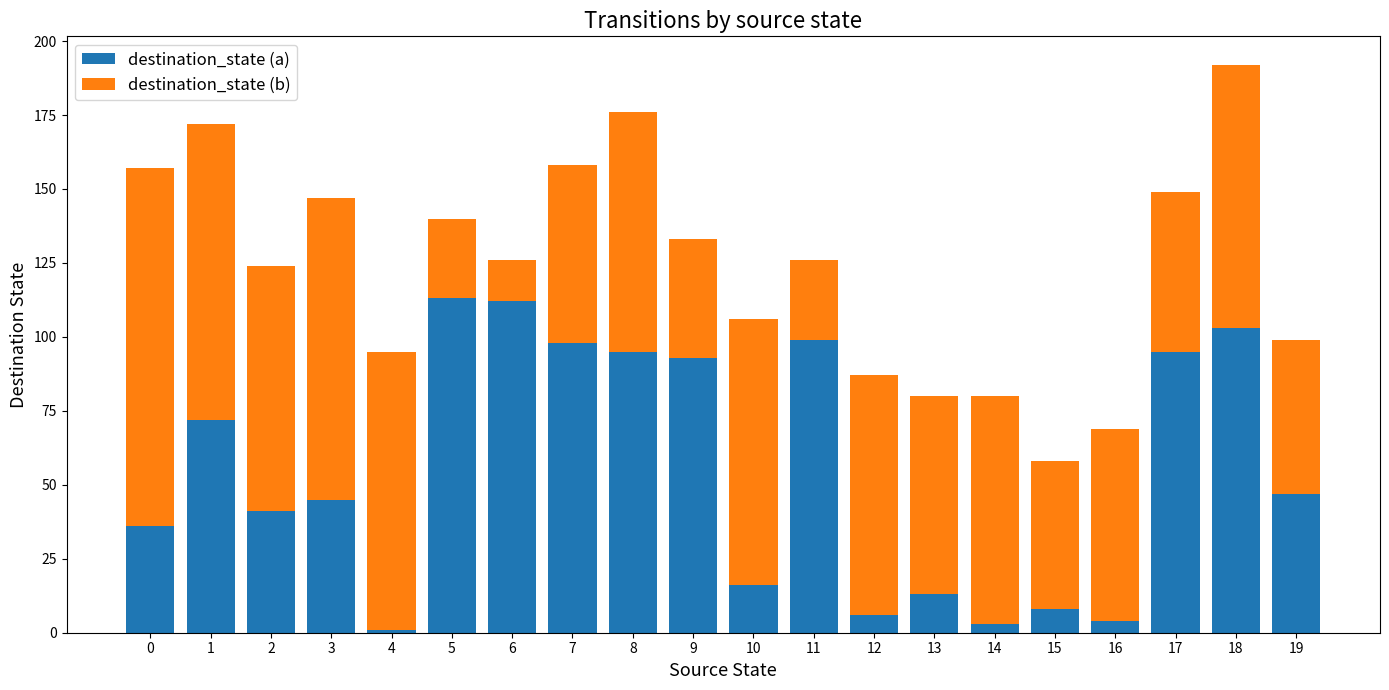

What is the sum of all destination_state (a) values?

1100